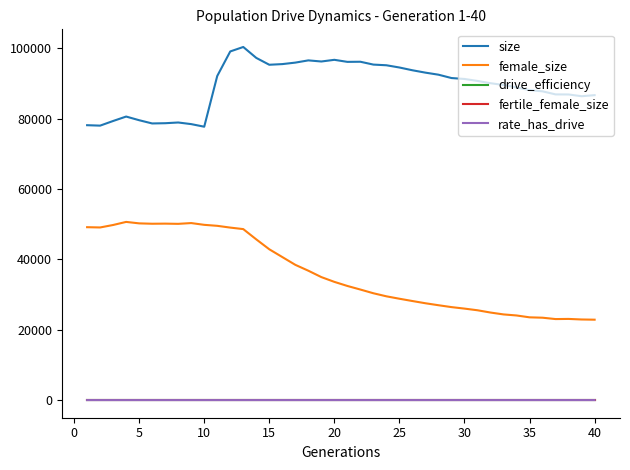

After their last crossing, which series has the higher values: rate_has_drive or drive_efficiency?

rate_has_drive